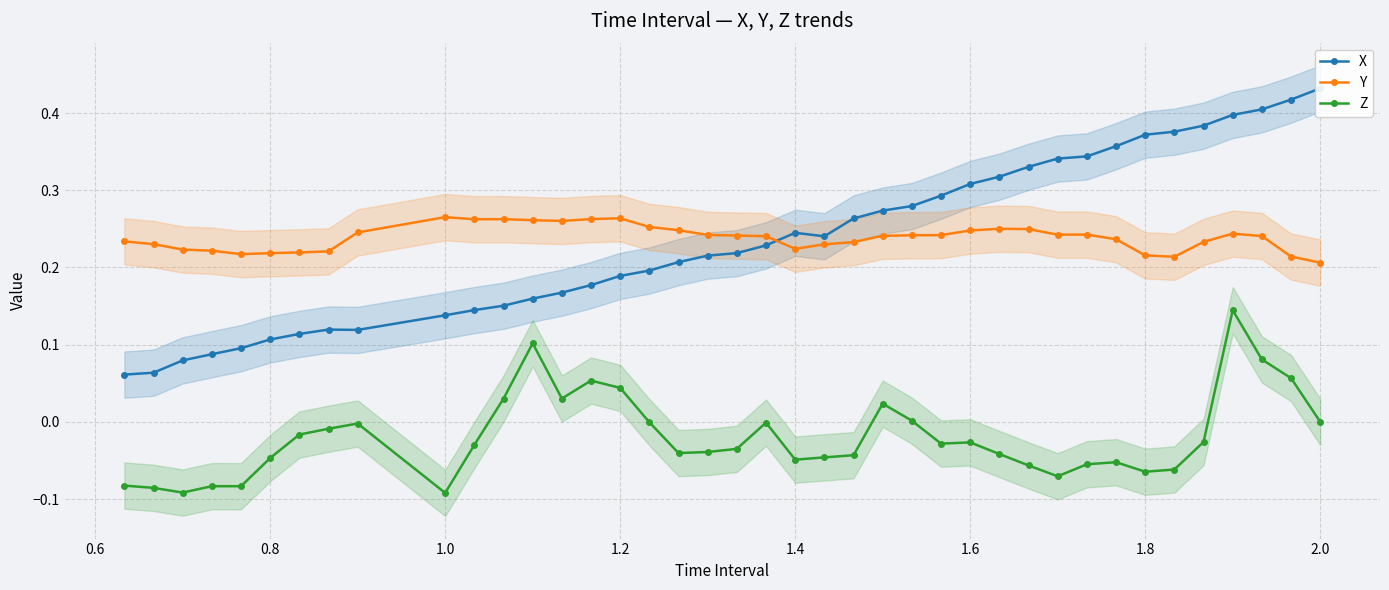

How many values in Z are above zero?

11